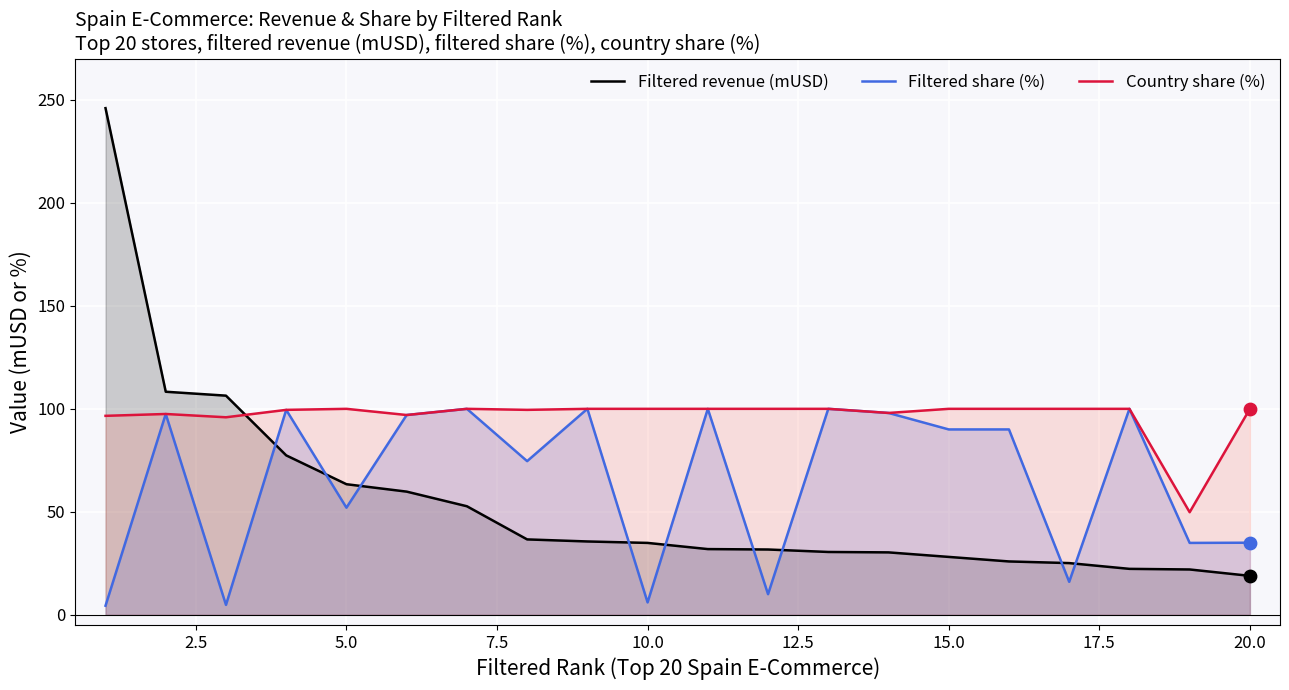

Which series has the largest total across all categories?

Country share (%)